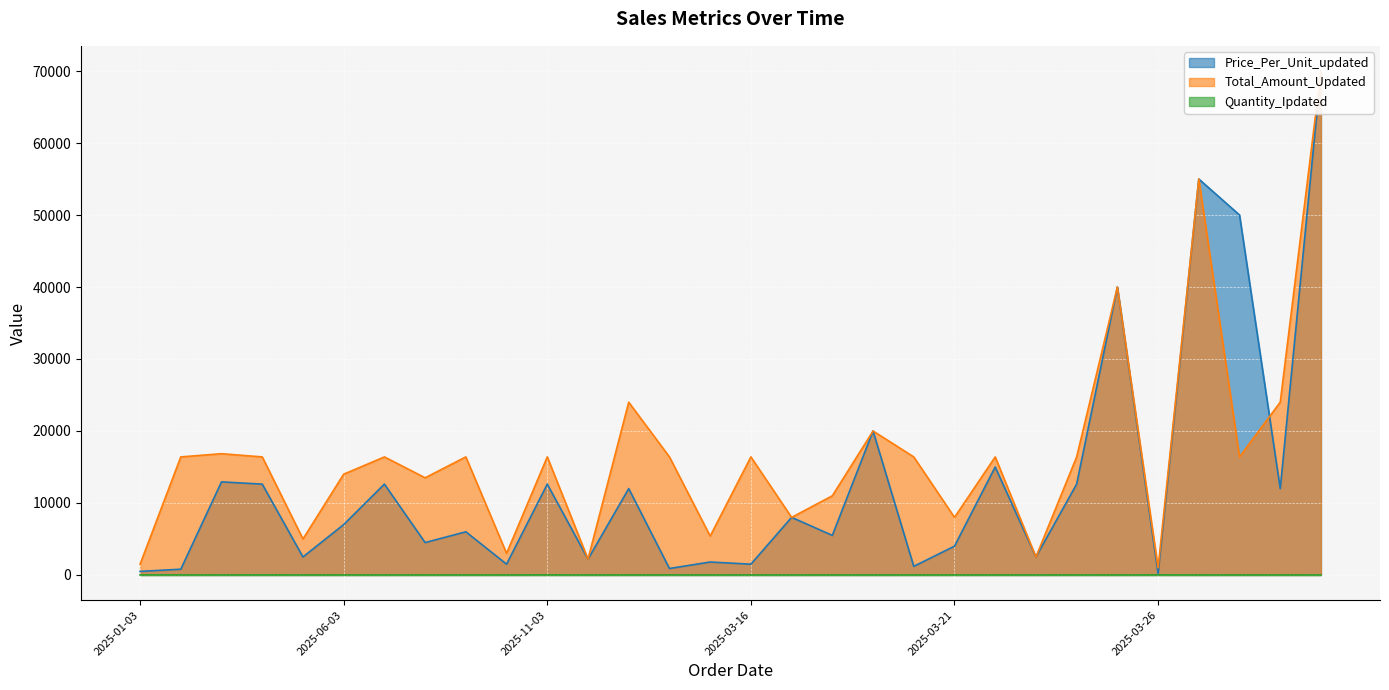

What is the difference between the Quantity_Ipdated values at 2025-01-03 and 2025-03-21?

1